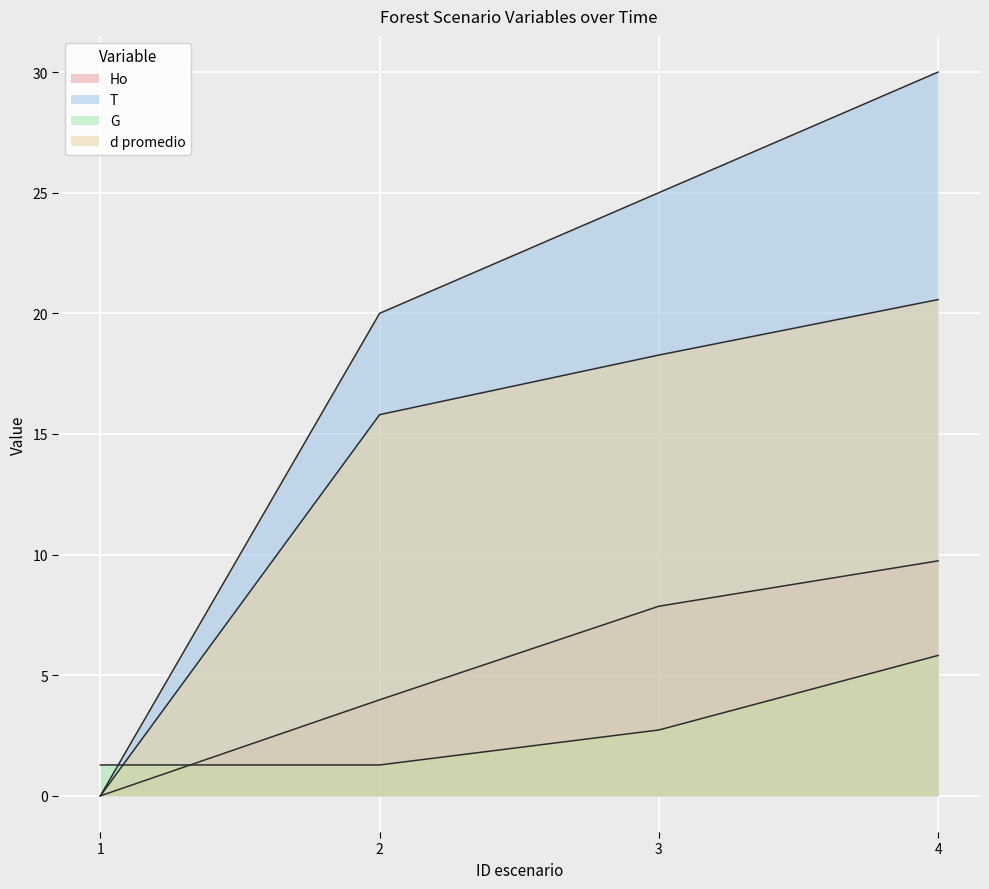

How many data points in d promedio are less than 18?

2